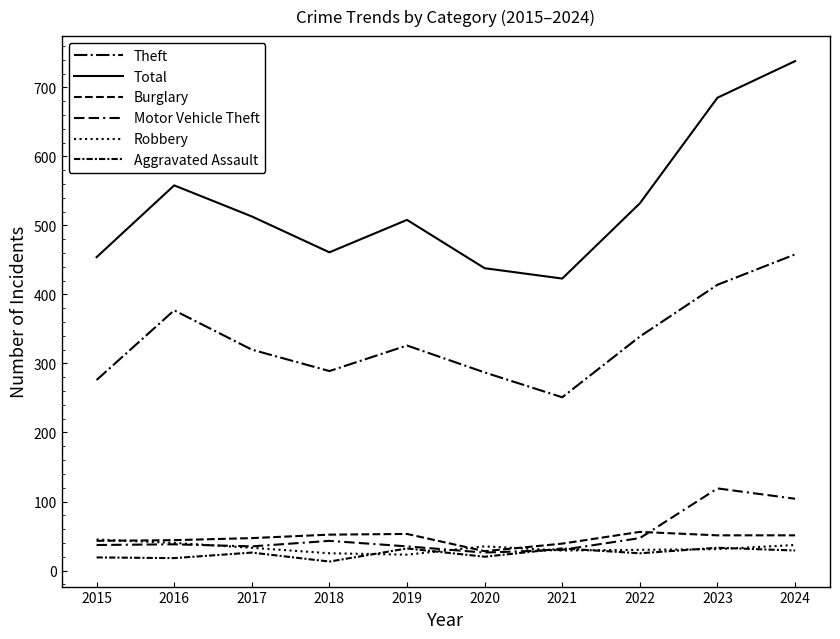

The value of Aggravated Assault at 2017 is 26. True or false?

True